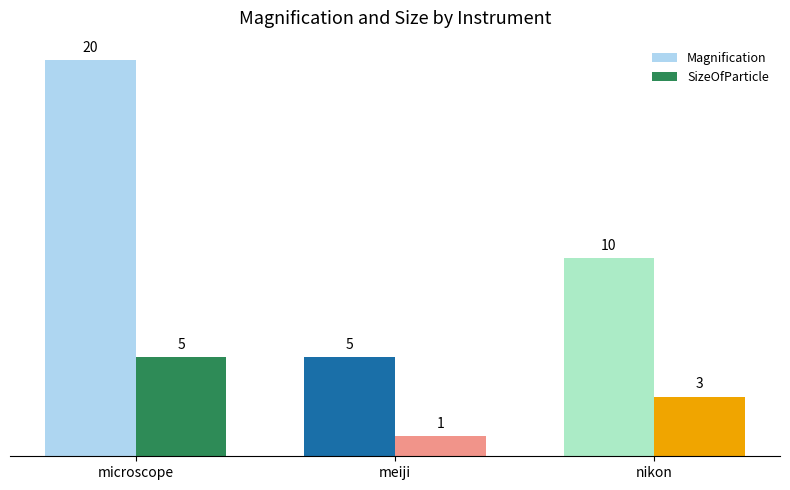

Rank the series by their maximum value, from lowest to highest.

SizeOfParticle, Magnification